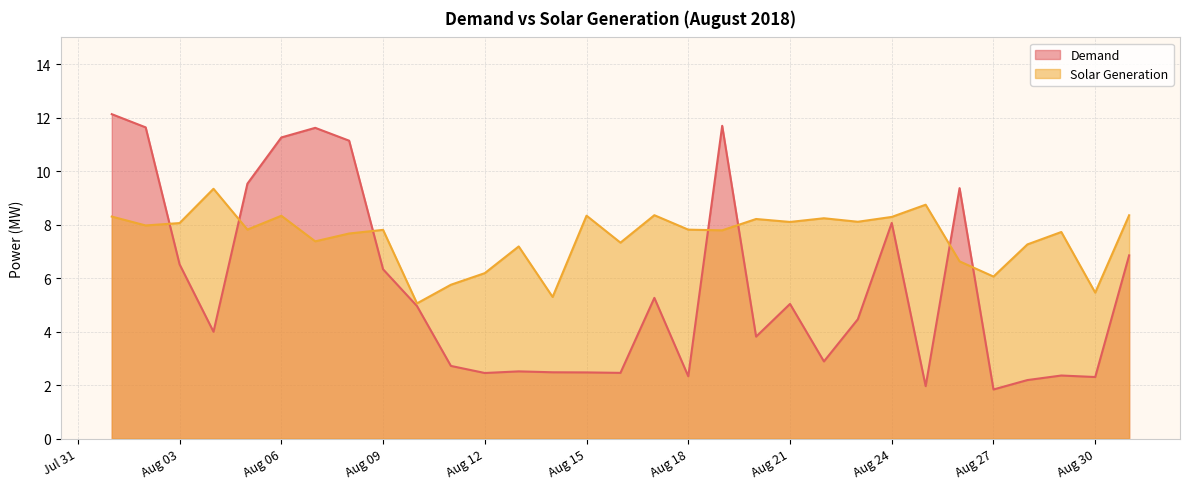

Does the chart display data point markers on the line(s)?

No